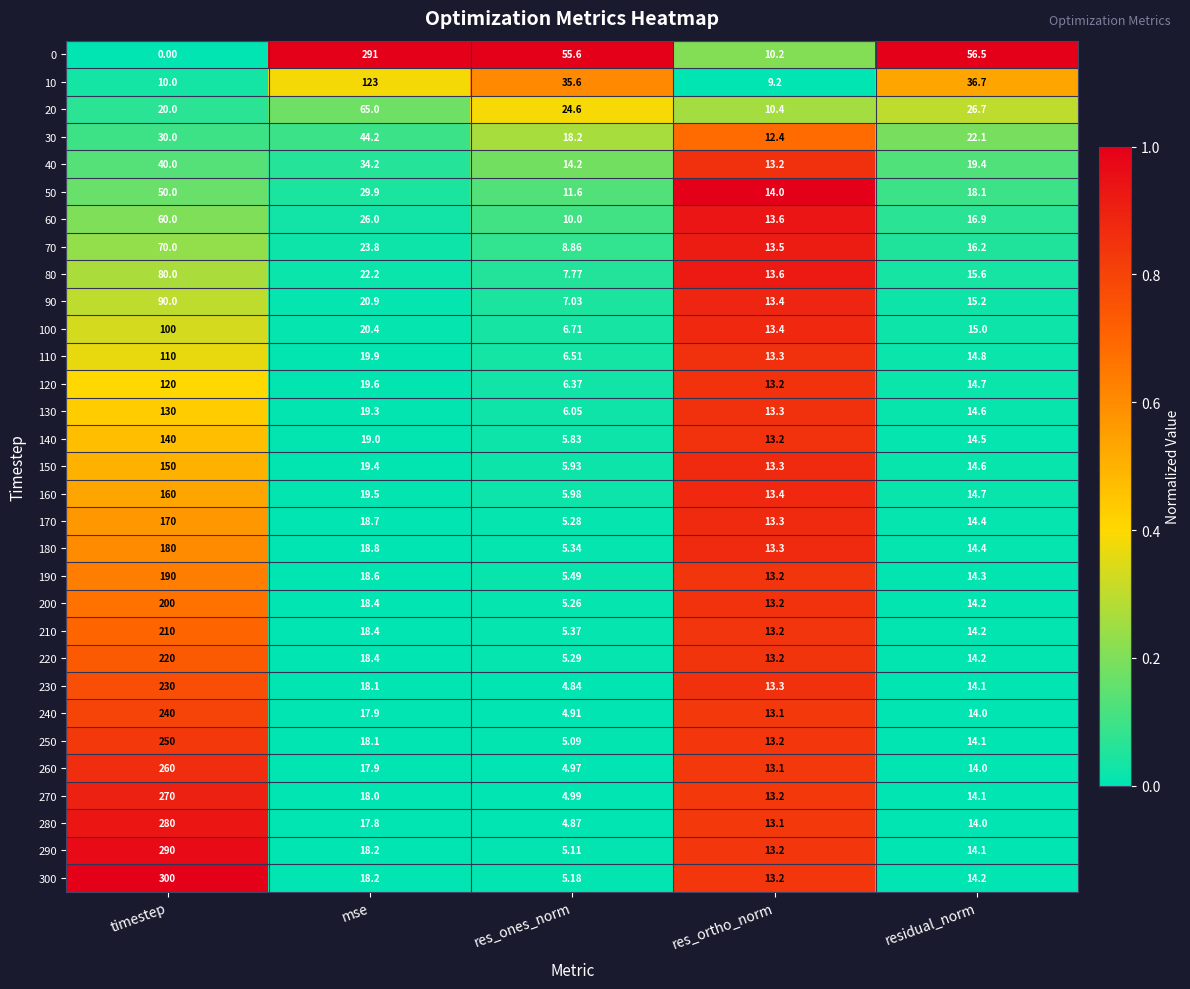

Which label corresponds to the smallest value in the chart?

timestep